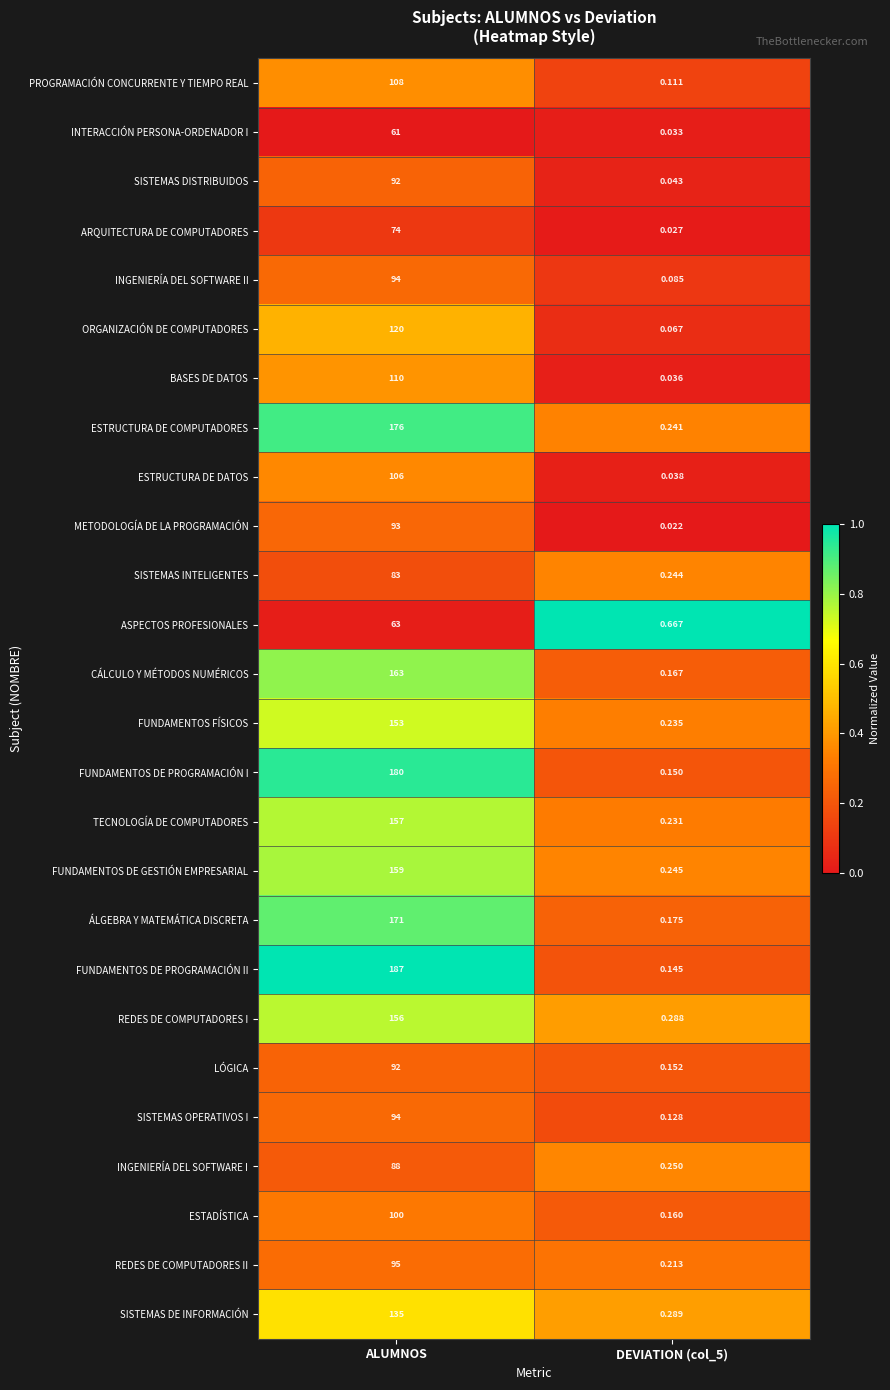

At how many categories does at least one series exceed 0?

2